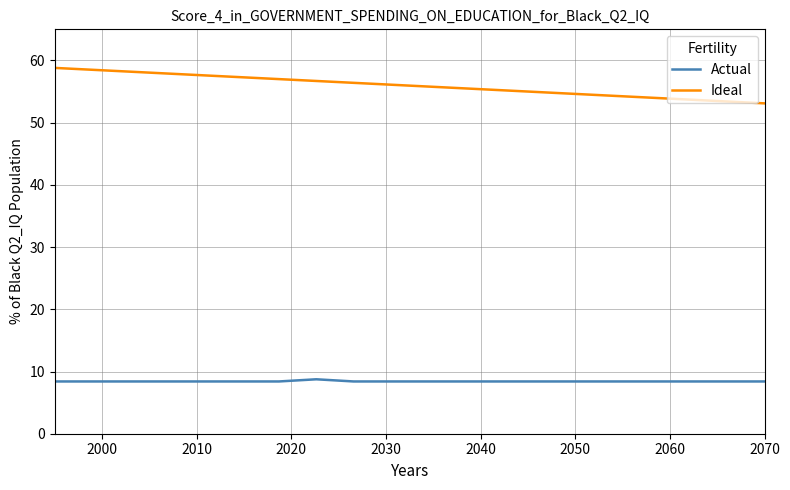

Which series has the widest spread of values?

Ideal